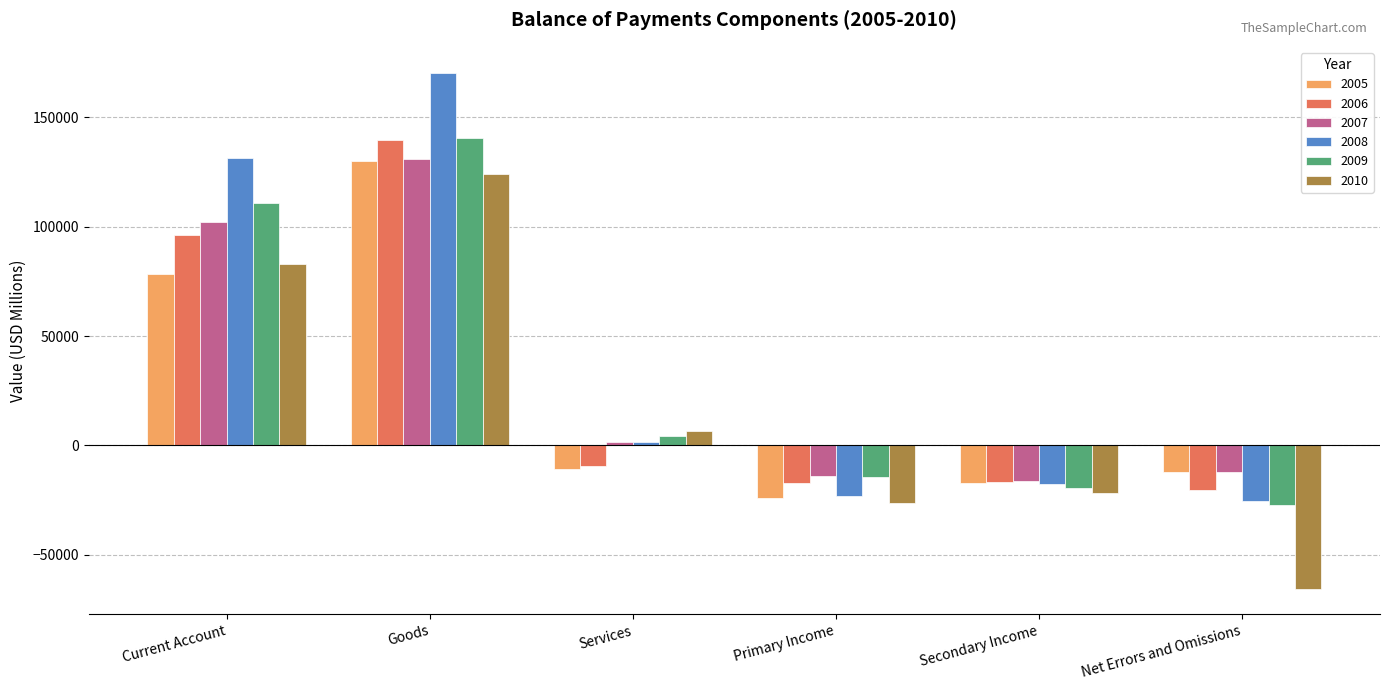

Which label corresponds to the largest value in the chart?

Goods